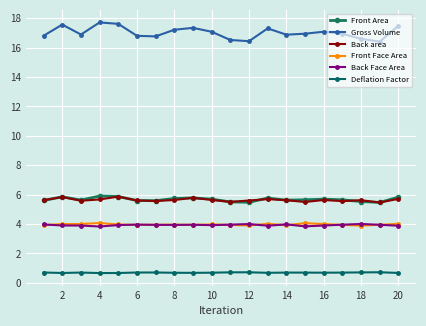

Count the number of categories in the chart.

20